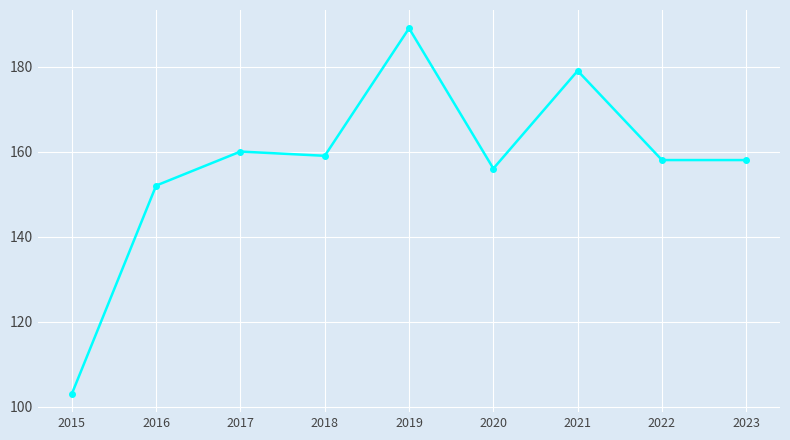

At which category does the chart reach its peak across all series?

2019